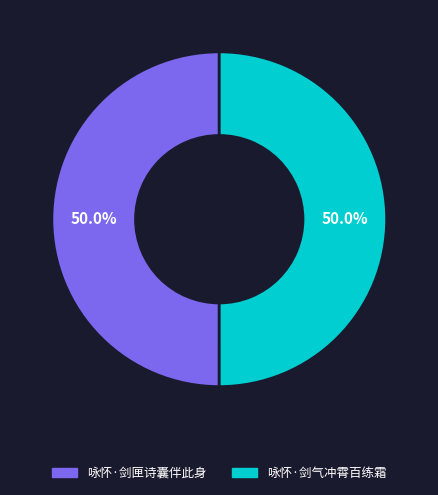

Approximately how many times larger is the value at 咏怀·剑匣诗囊伴此身 compared to 咏怀·剑气冲霄百练霜?

1.0